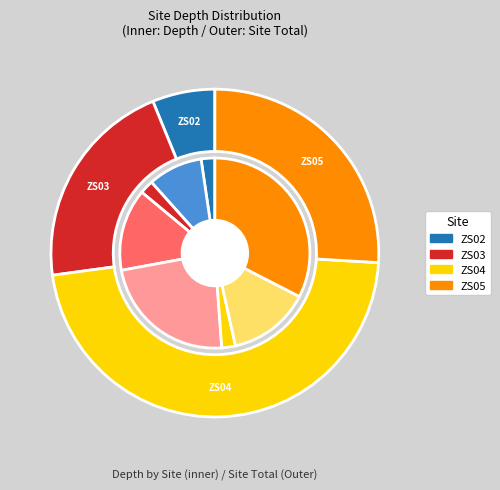

Do ZS02-5 and ZS04-85 together represent more than half of the pie?

No